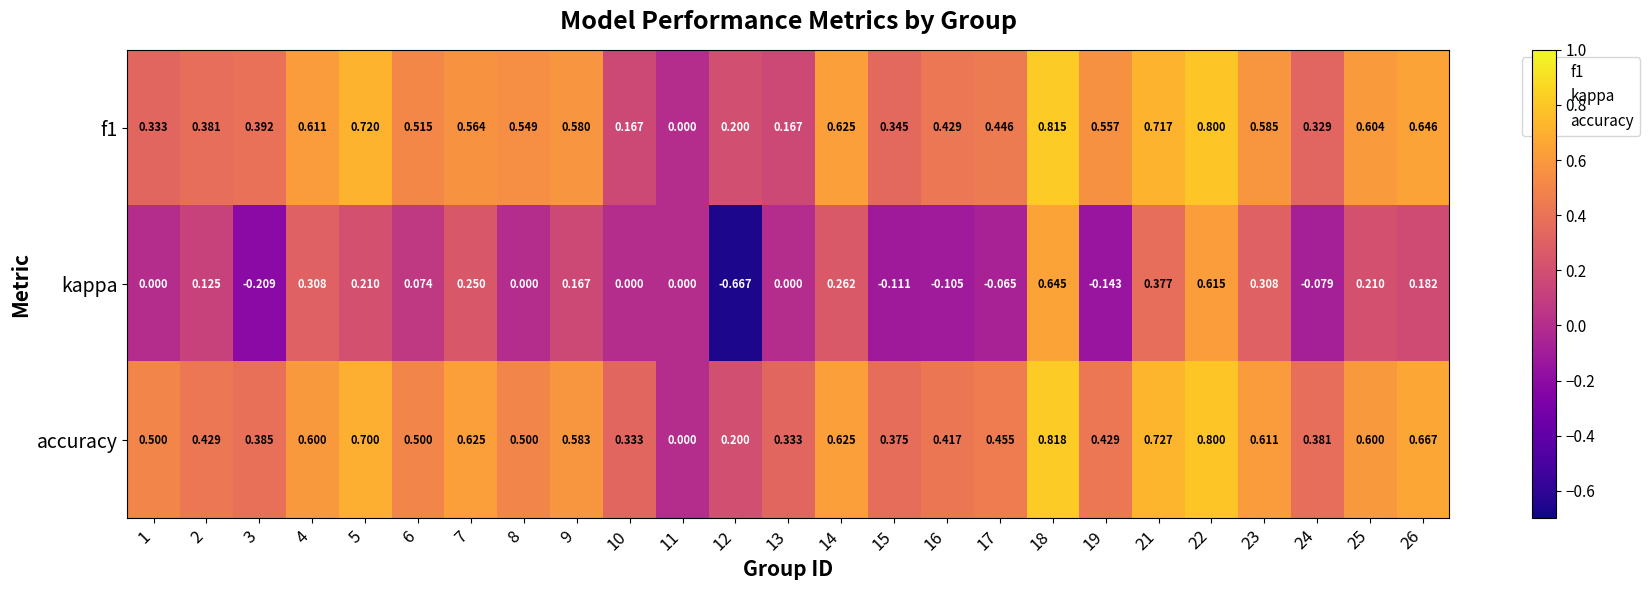

Which series has the largest total across all categories?

accuracy